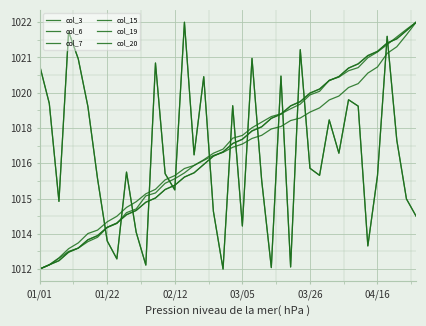

Does the chart have visible grid lines?

Yes